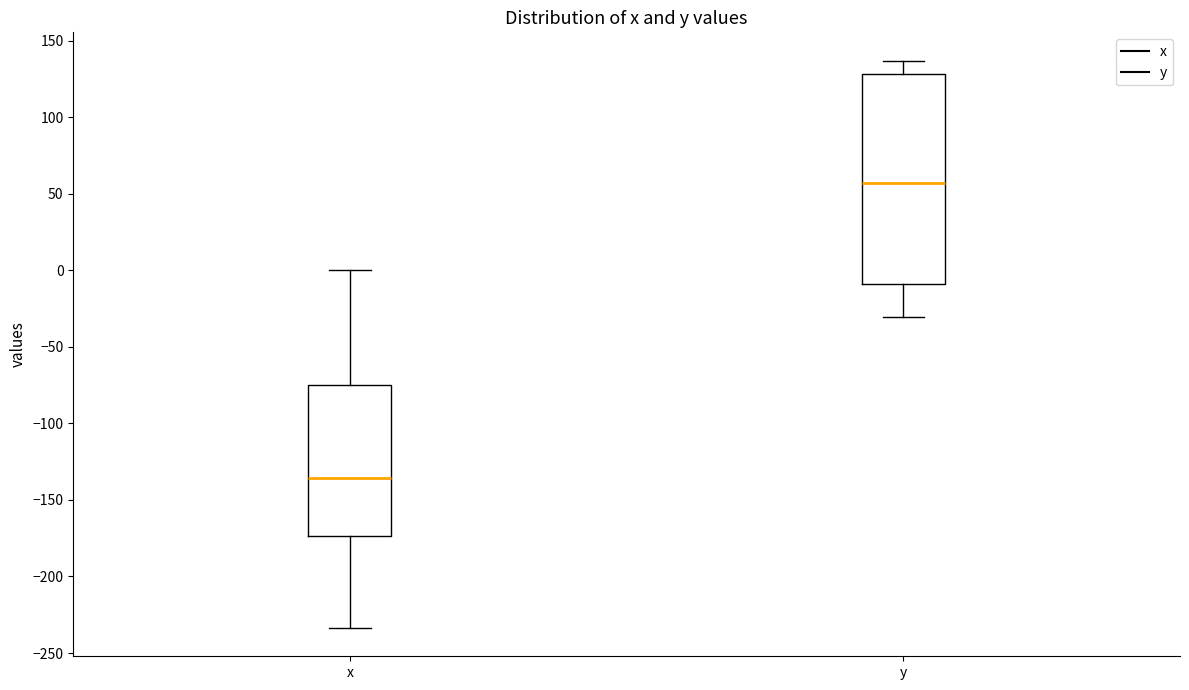

Which box has the highest median line?

y